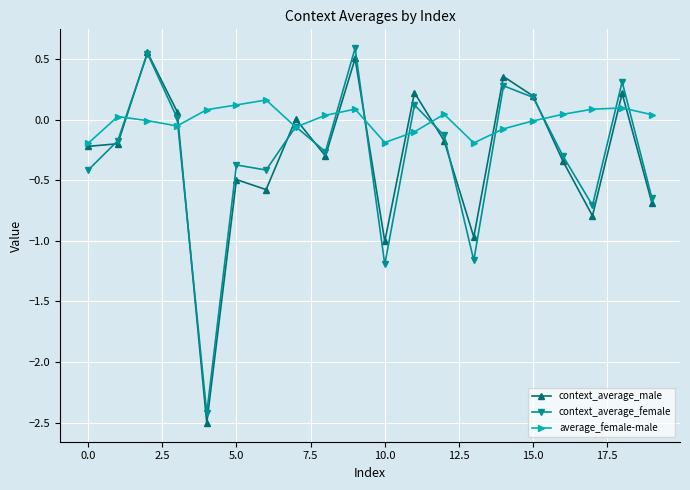

What is the smallest value displayed?

-2.5